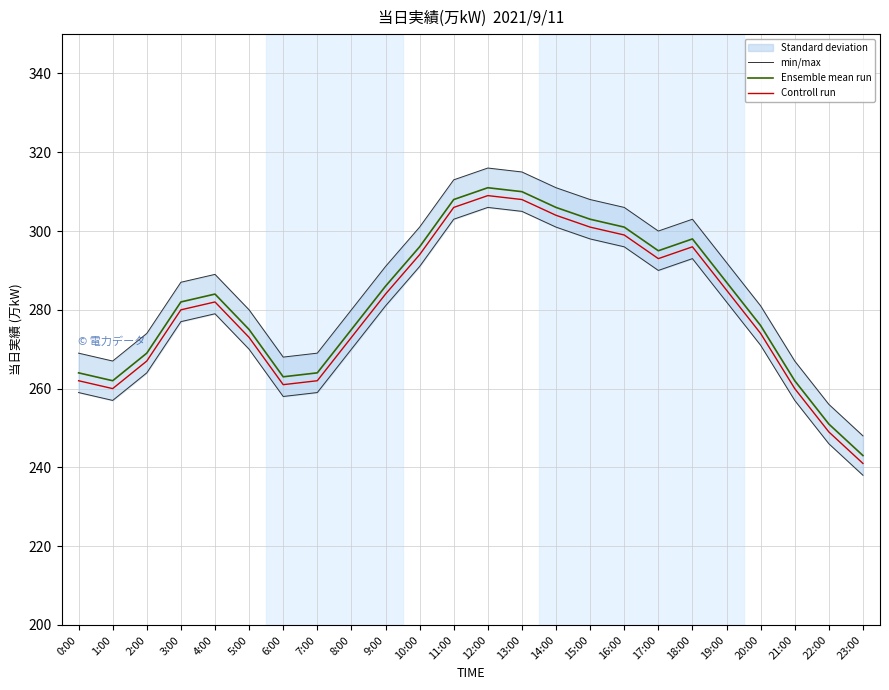

How many interior local valleys does the Ensemble mean run series have?

3